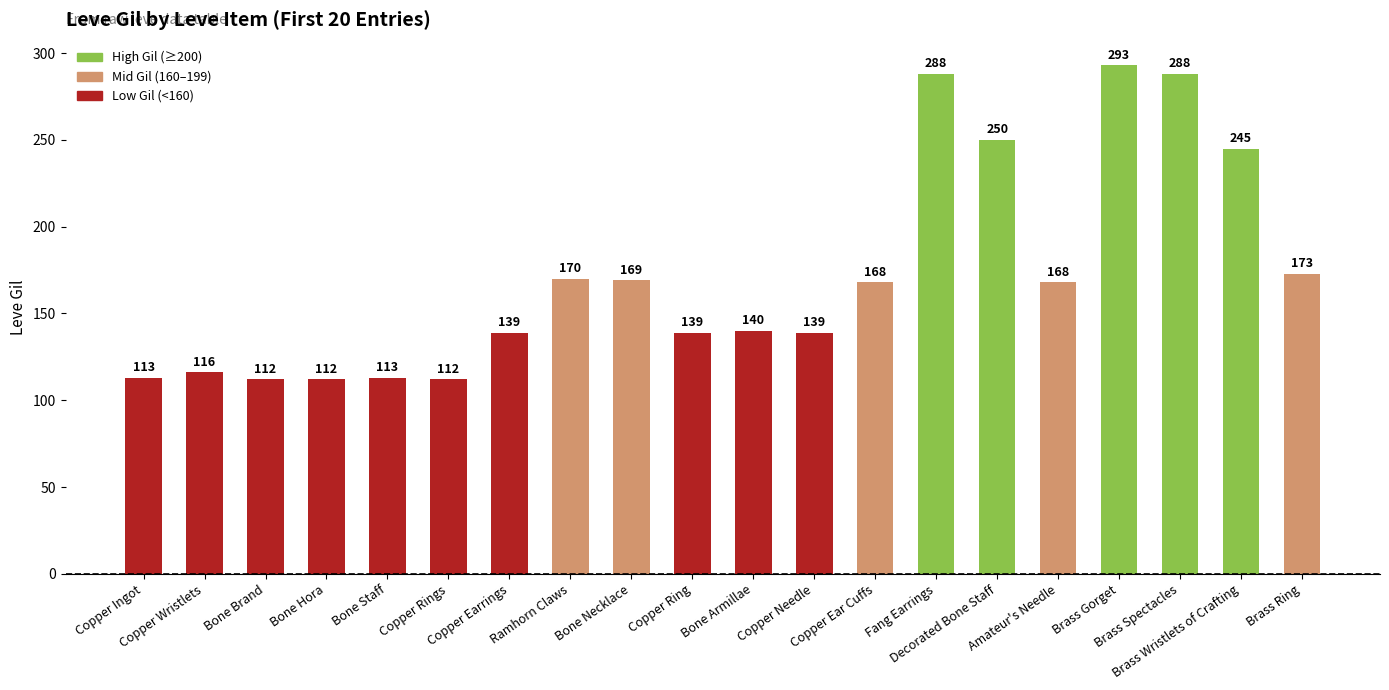

Reading left to right, transcribe all the data shown in this chart.

113	116	112	112	113	112	139	170	169	139	140	139	168	288	250	168	293	288	245	173